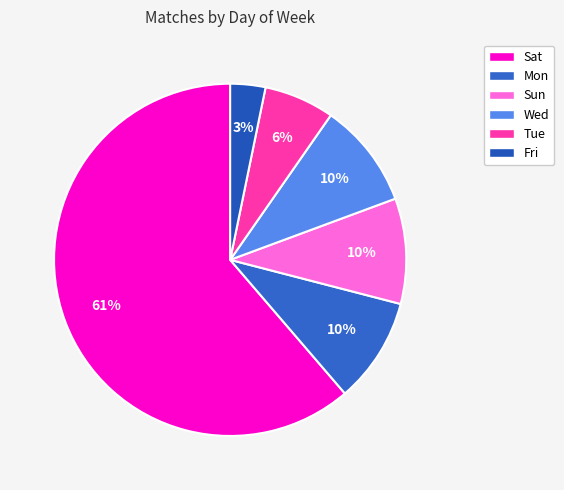

Which has a higher value, Mon or Sat?

Sat